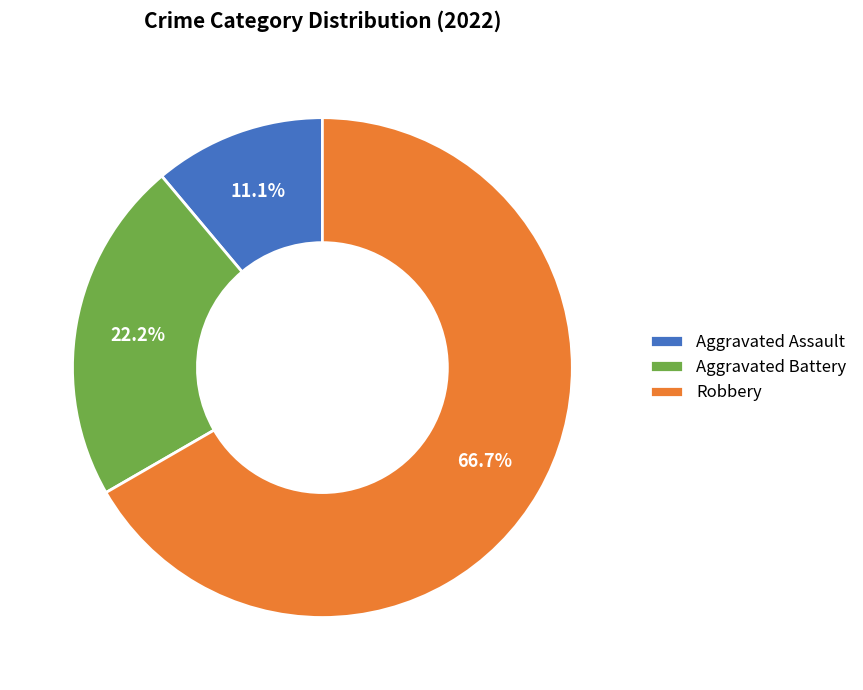

Which has a higher value, Robbery or Aggravated Assault?

Robbery